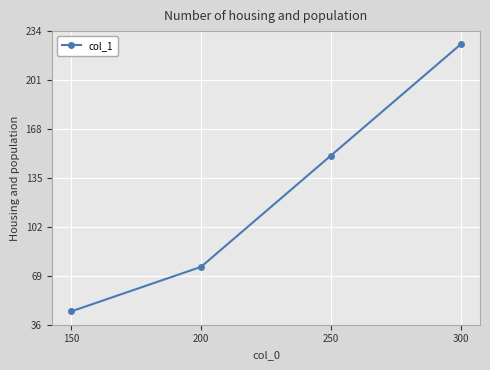

Rank the categories by value from lowest to highest.

150, 200, 250, 300